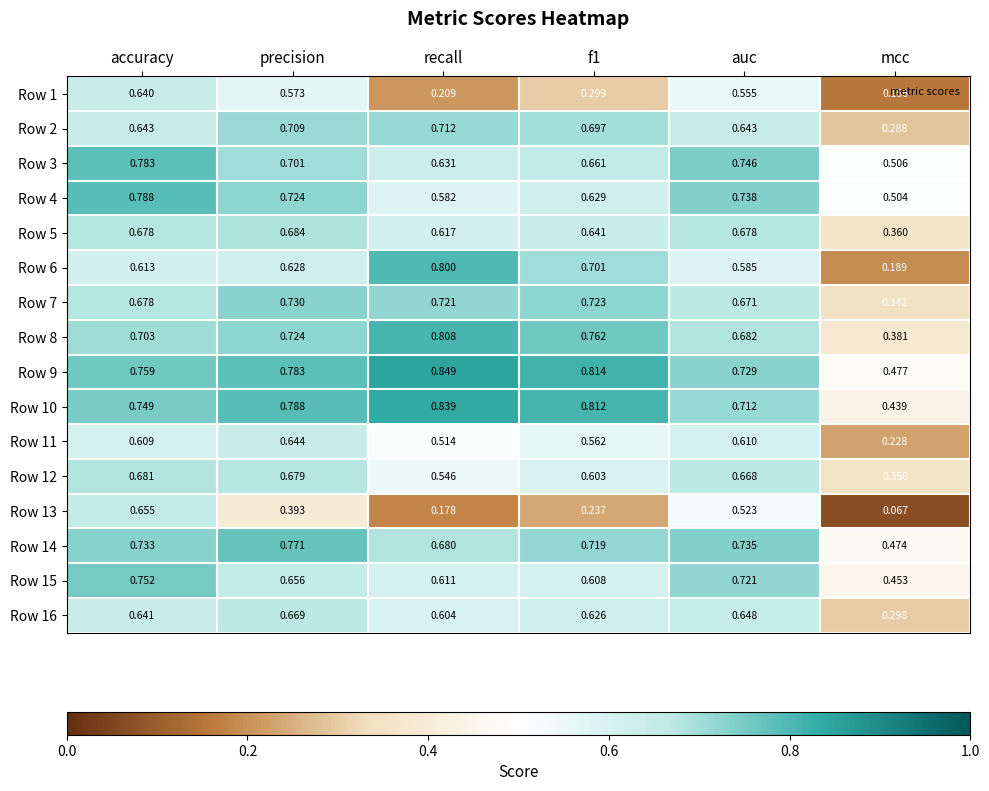

Which series changed the most between f1 and mcc?

Row 6